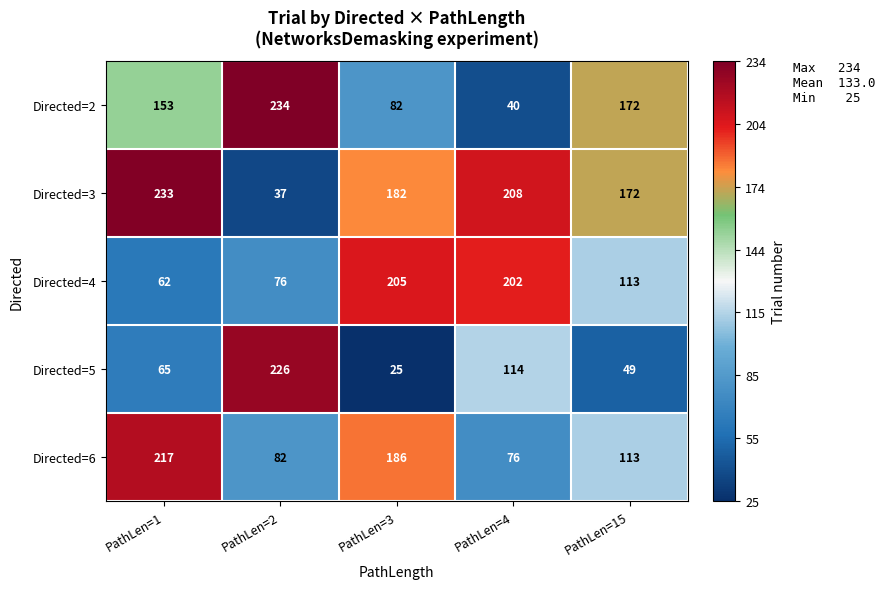

What is the difference between the Directed=6 values at PathLen=4 and PathLen=15?

37